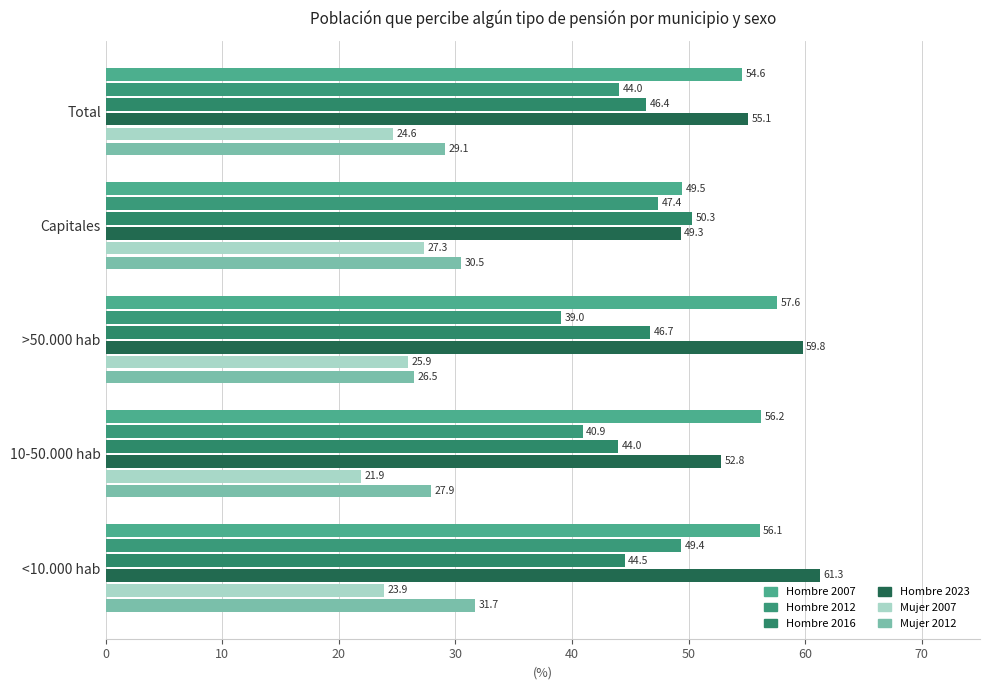

Reading right to left, transcribe all the data shown in this chart.

Hombre 2007: 54.6	49.5	57.6	56.2	56.1
Hombre 2012: 44.0	47.4	39.0	40.9	49.4
Hombre 2016: 46.4	50.3	46.7	44.0	44.5
Hombre 2023: 55.1	49.3	59.8	52.8	61.3
Mujer 2007: 24.6	27.3	25.9	21.9	23.9
Mujer 2012: 29.1	30.5	26.5	27.9	31.7